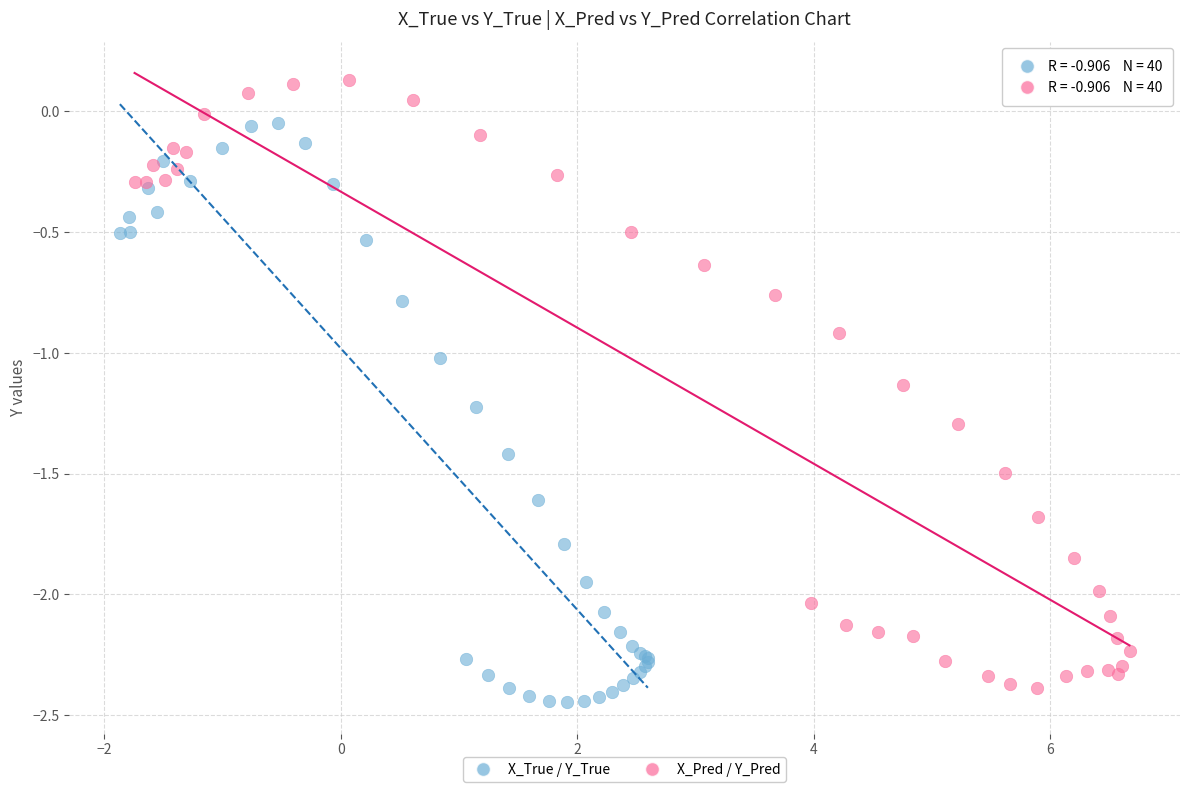

Which series has the widest spread of Y values?

X_Pred / Y_Pred